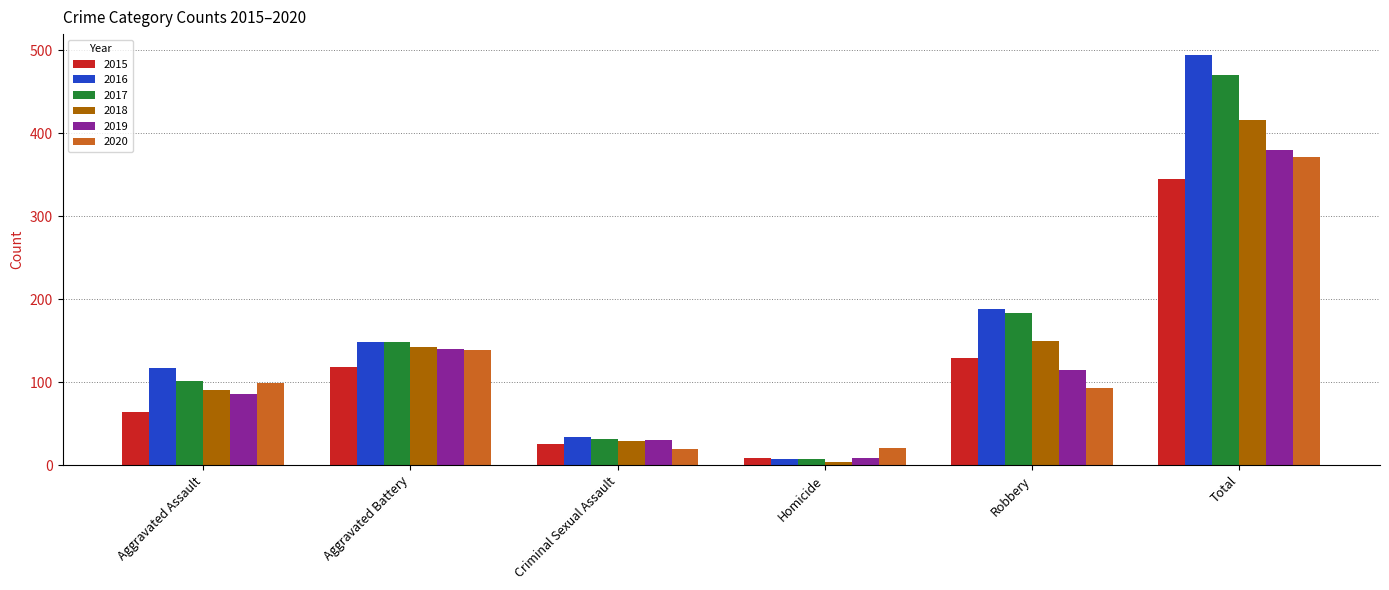

List the series in order of their peak value, highest first.

2016, 2017, 2018, 2019, 2020, 2015